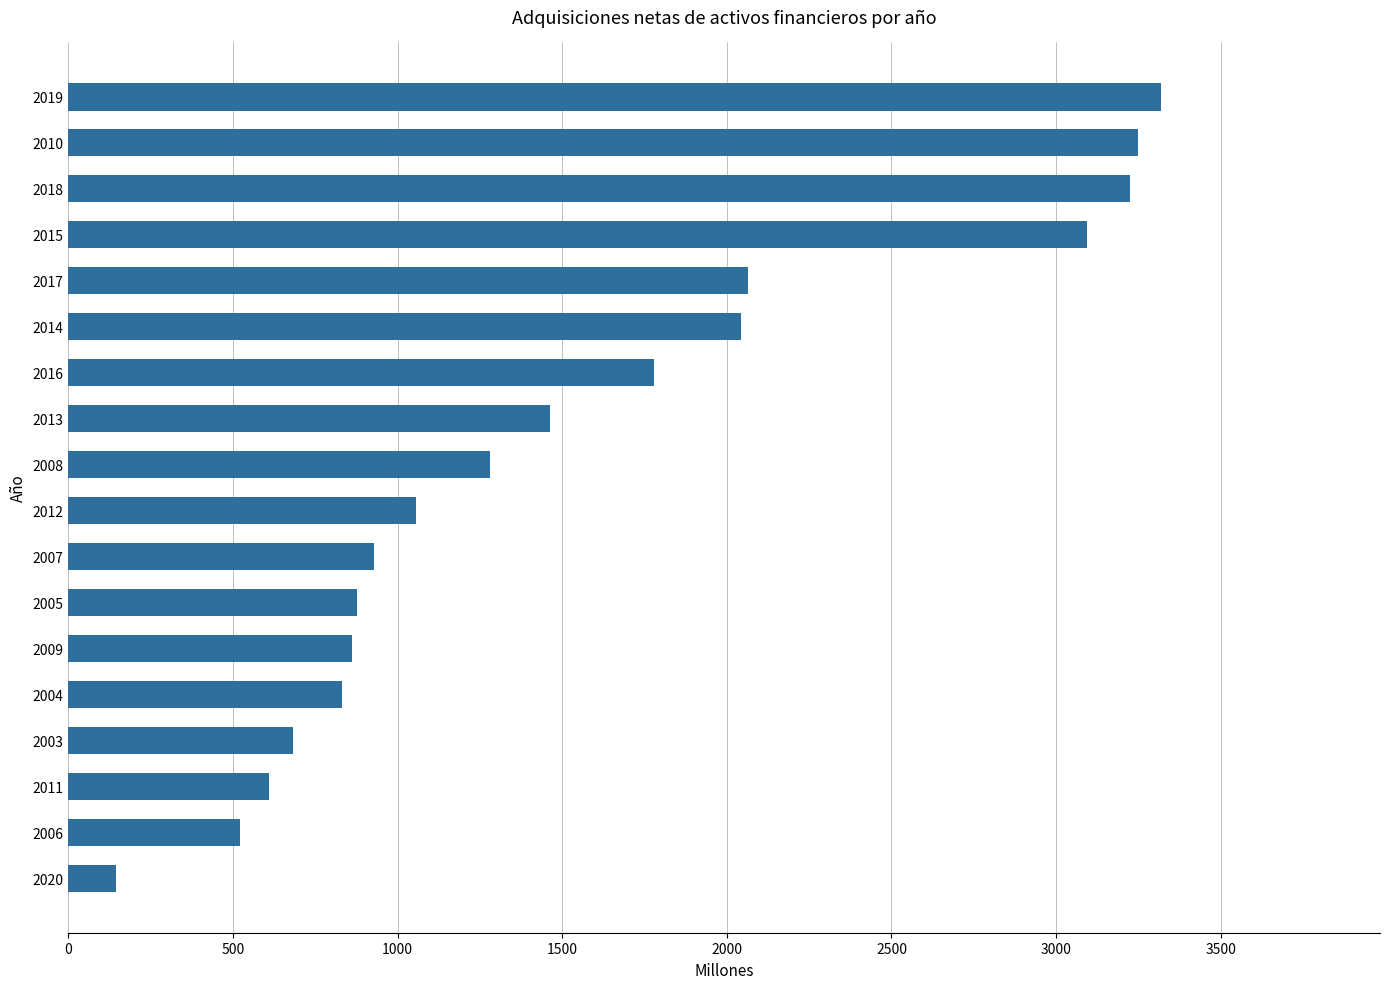

What is the label of the 2nd bar from the bottom?

2006